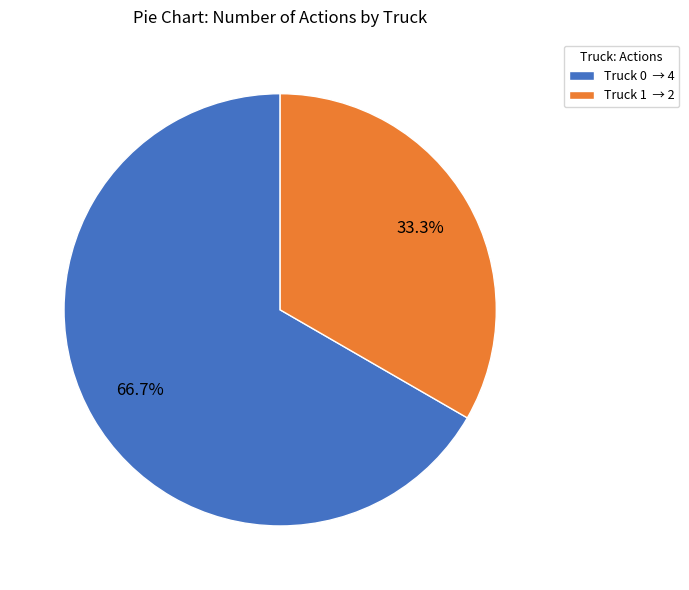

Which slice is the smallest?

Truck 1